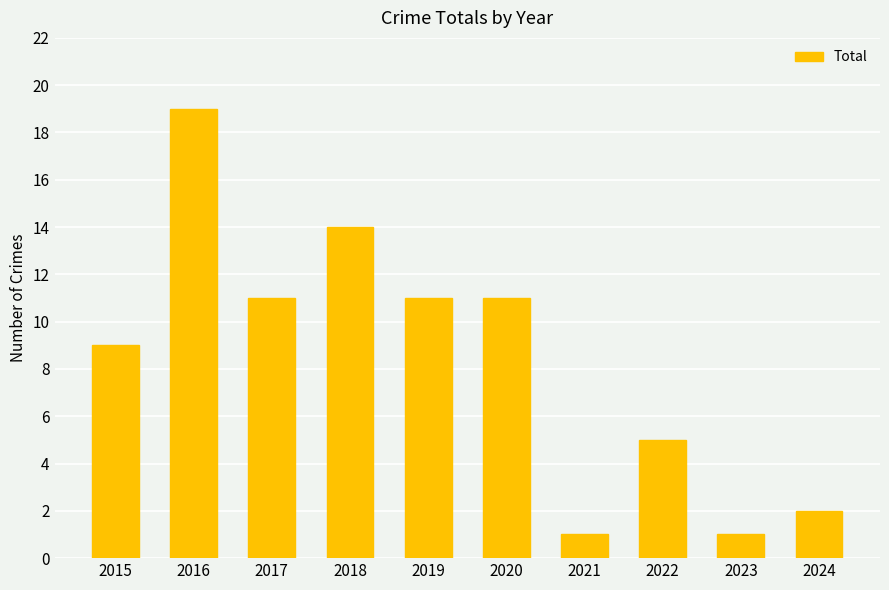

What is the value of the 6th bar from the left?

11